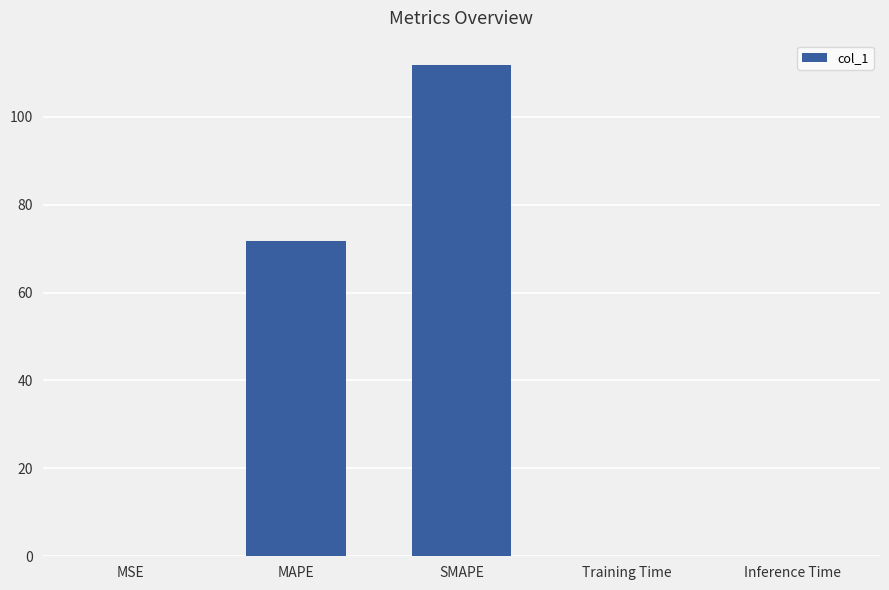

Which category has the highest value across all series?

SMAPE